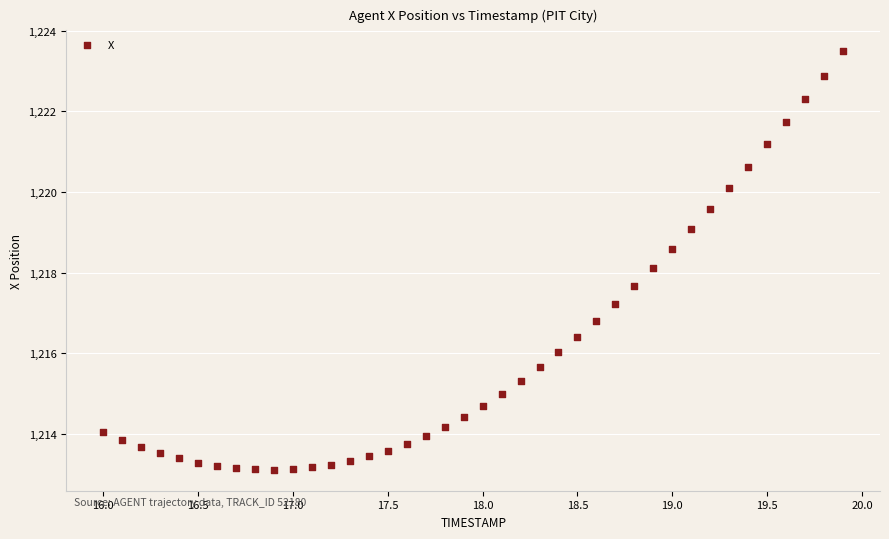

What Y value in the scatter plot is closest to 1218?

1218.1